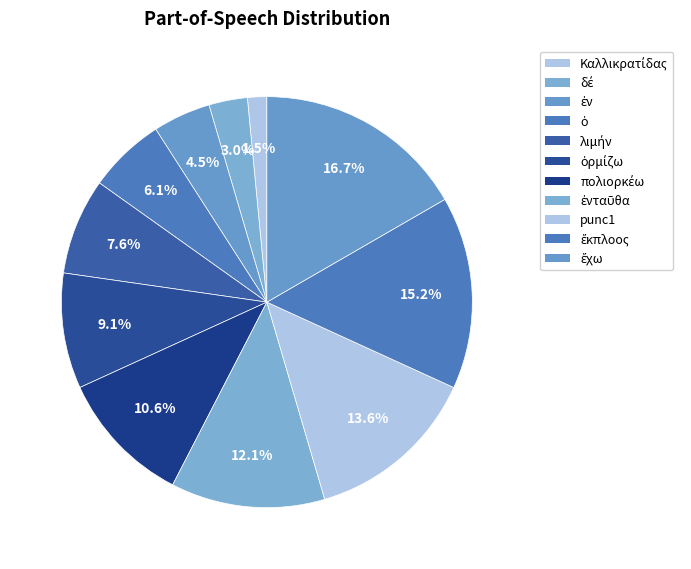

Is there a majority slice in this chart?

No